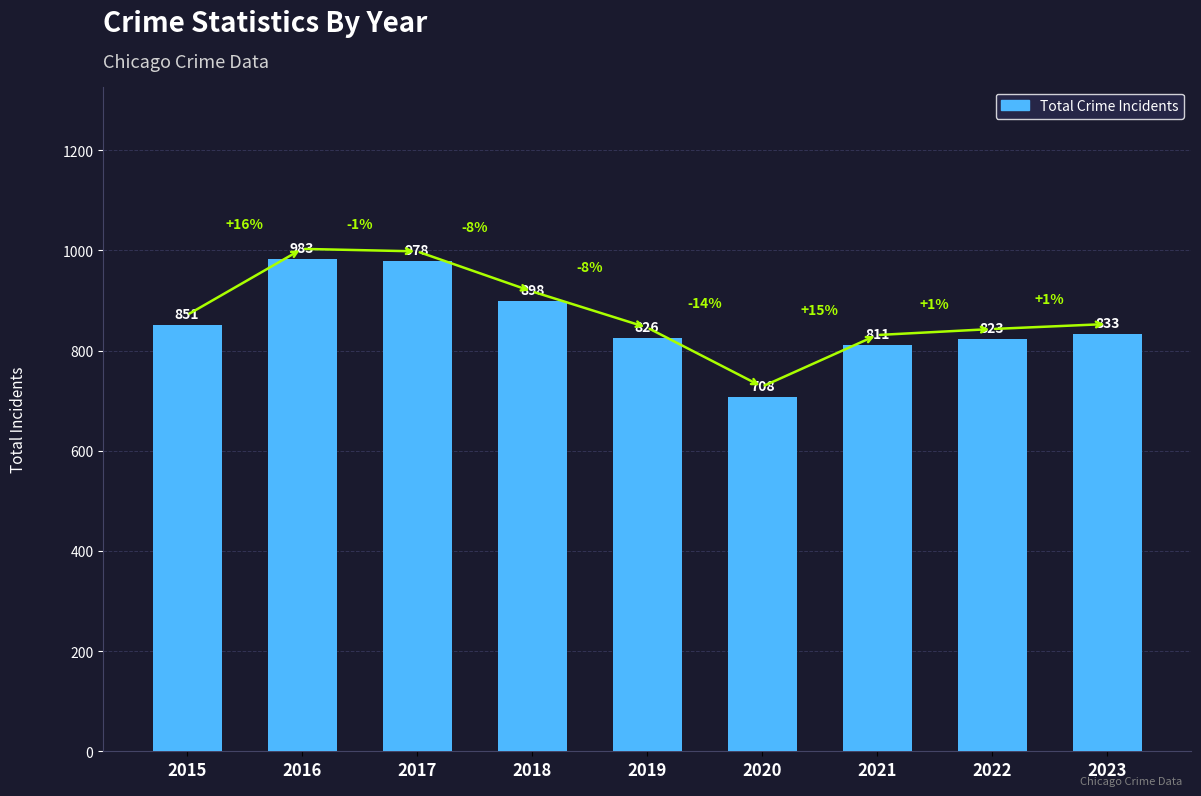

How many values are below 833?

4